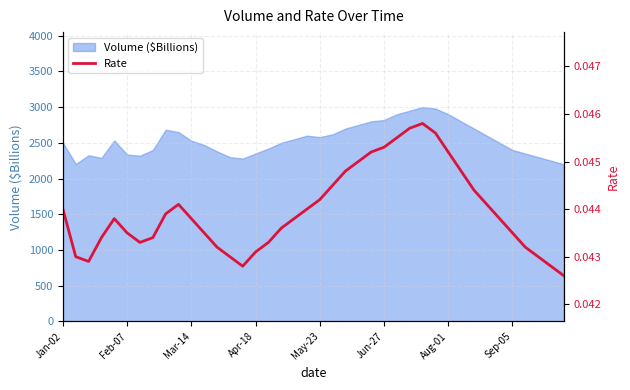

Where is the data nearest to the value 0?

39